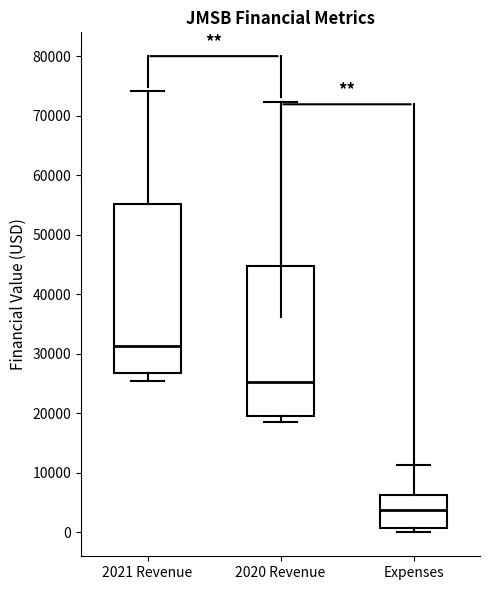

Reading left to right, read every box against the y-axis: the position of its median line, the range the box covers, and the ends of its whiskers. The values are not printed on the chart, so give them approximately, as read against the axis.

2021 Revenue: median 31000, box 27000 to 55000, whiskers 26000 to 74000
2020 Revenue: median 25000, box 20000 to 45000, whiskers 19000 to 72000
Expenses: median 4000, box 1000 to 6000, whiskers 0 to 11000